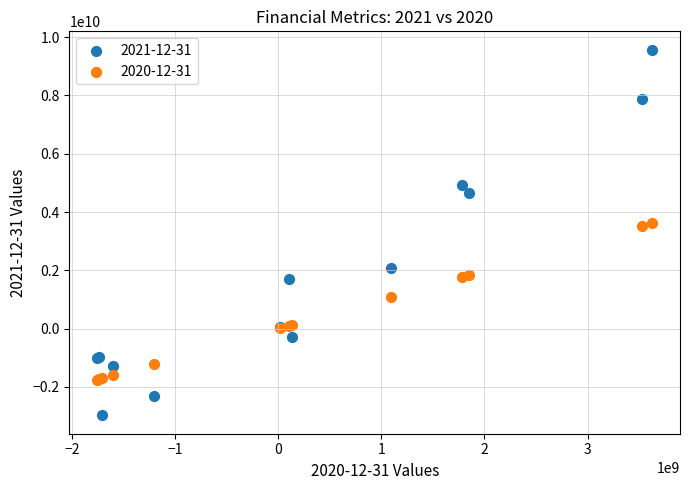

Which series has the widest spread of Y values?

2021-12-31